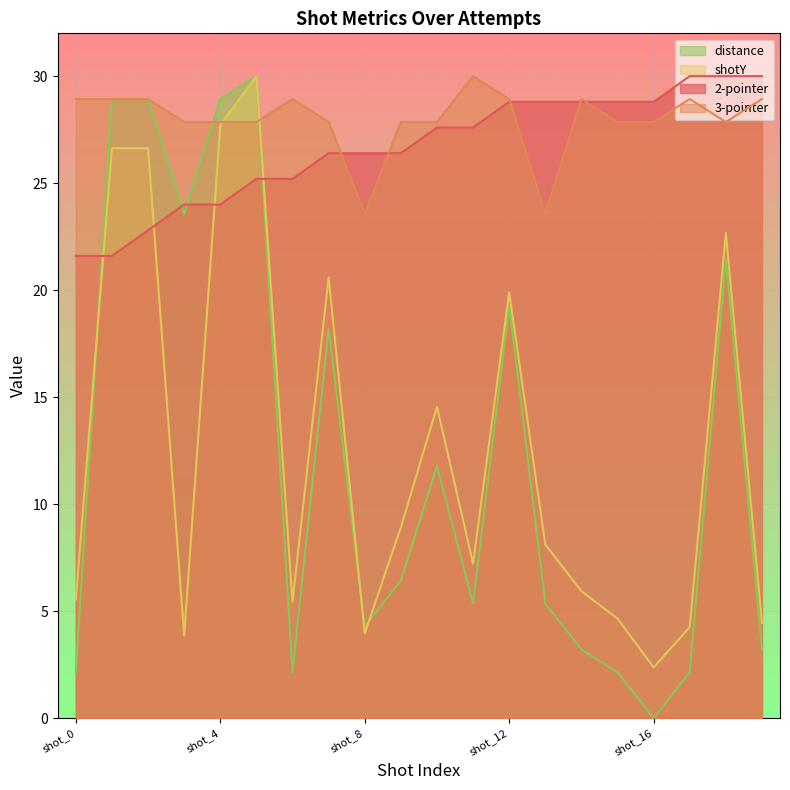

Which series changed the most between shot_3 and shot_15?

distance